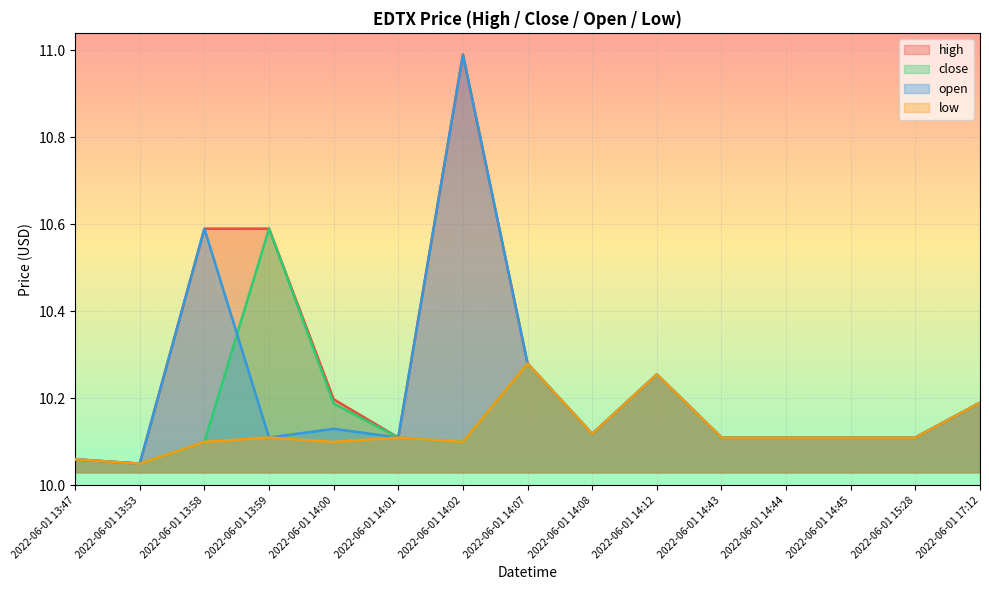

Where is the first local maximum for close?

2022-06-01 13:59